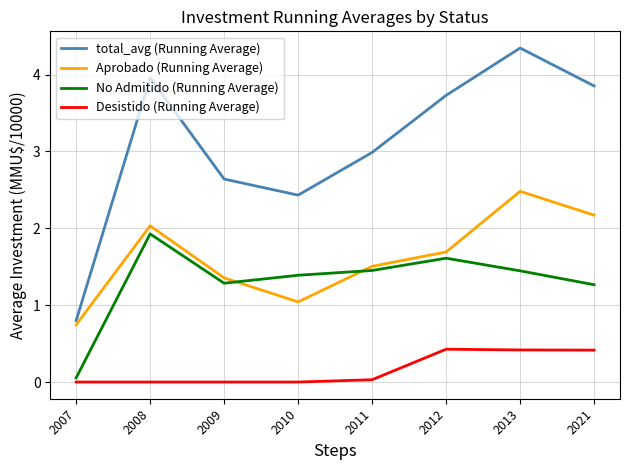

Rank the series by their maximum value, from highest to lowest.

total_avg (Running Average), Aprobado (Running Average), No Admitido (Running Average), Desistido (Running Average)